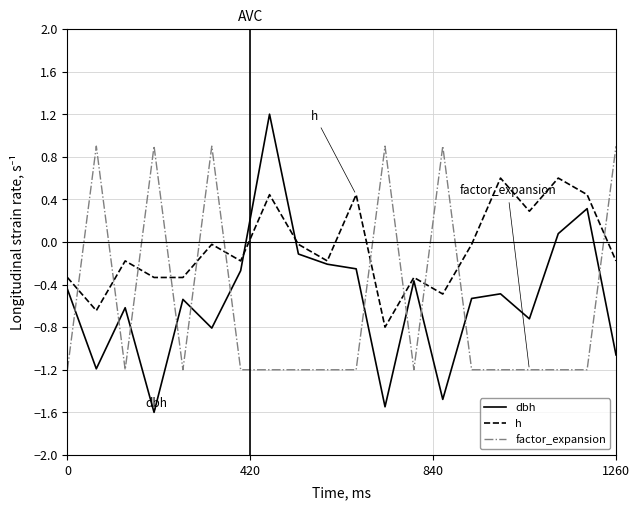

Which series has the largest total across all categories?

h